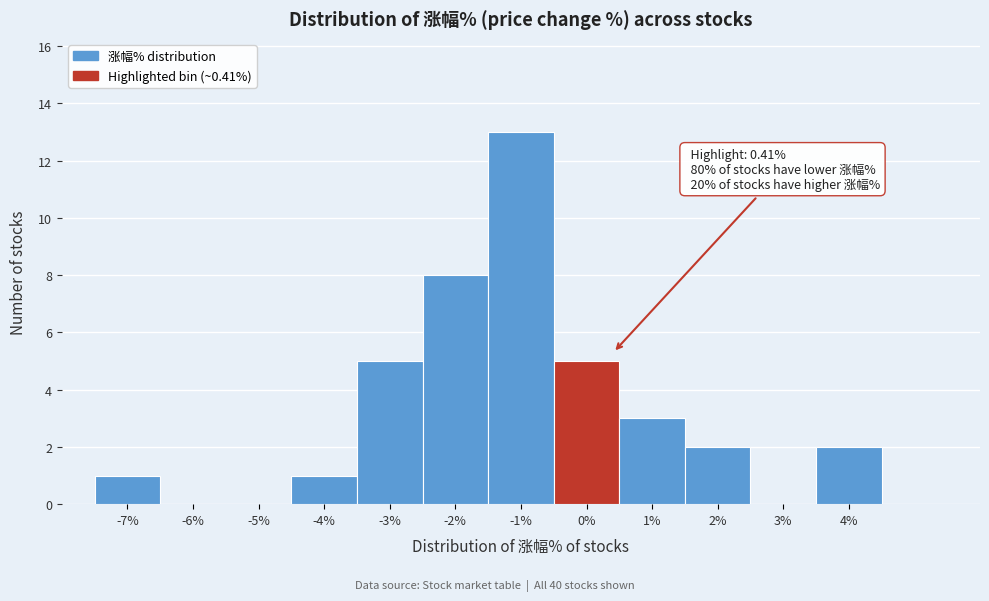

Over which range of the x-axis is the bar tallest?

-1.5 to -0.5